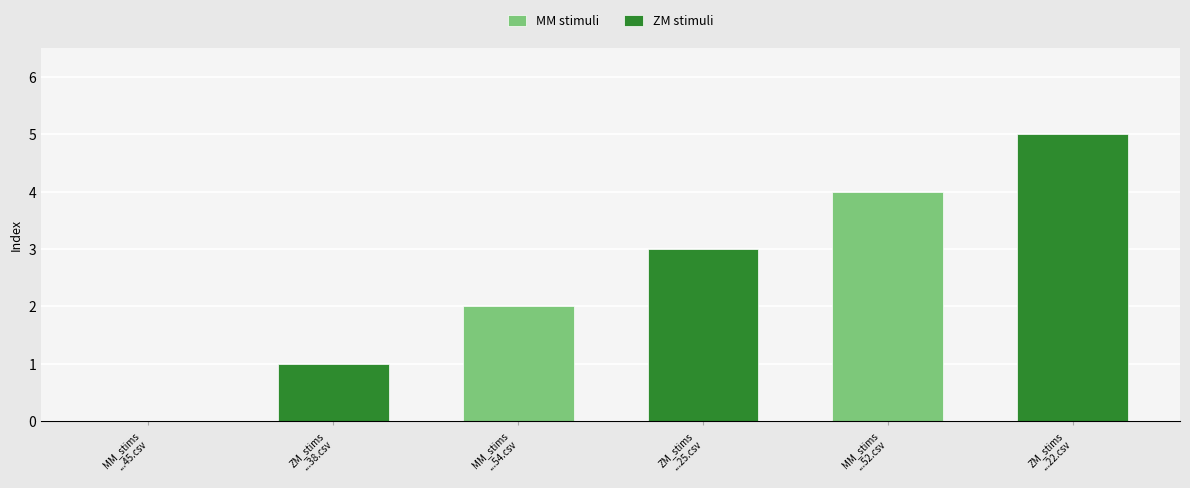

Rank the categories by value from lowest to highest.

MM_stims-16502911521282945.csv, ZM_stims-16502911521155338.csv, MM_stims-16502911521611154.csv, ZM_stims-16502911521292925.csv, MM_stims-16502911521760652.csv, ZM_stims-1650291152162122.csv